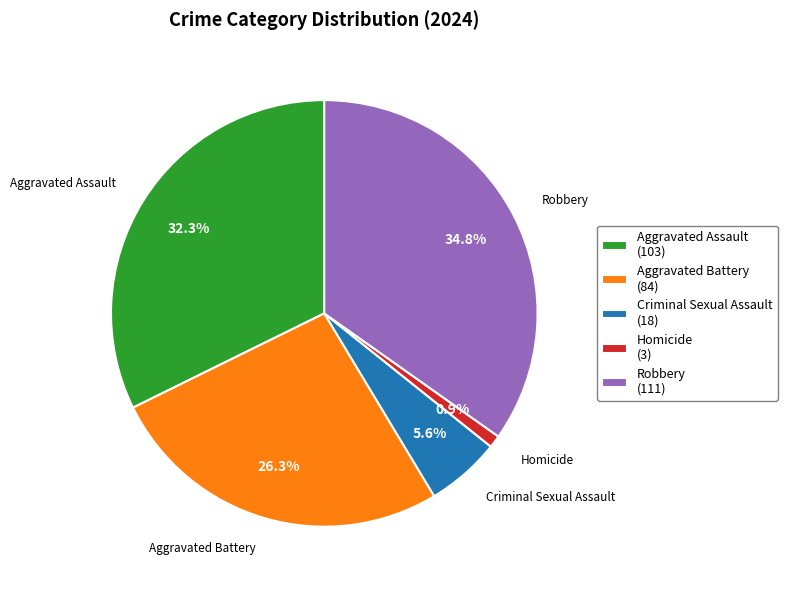

How many segments does this pie chart have?

5